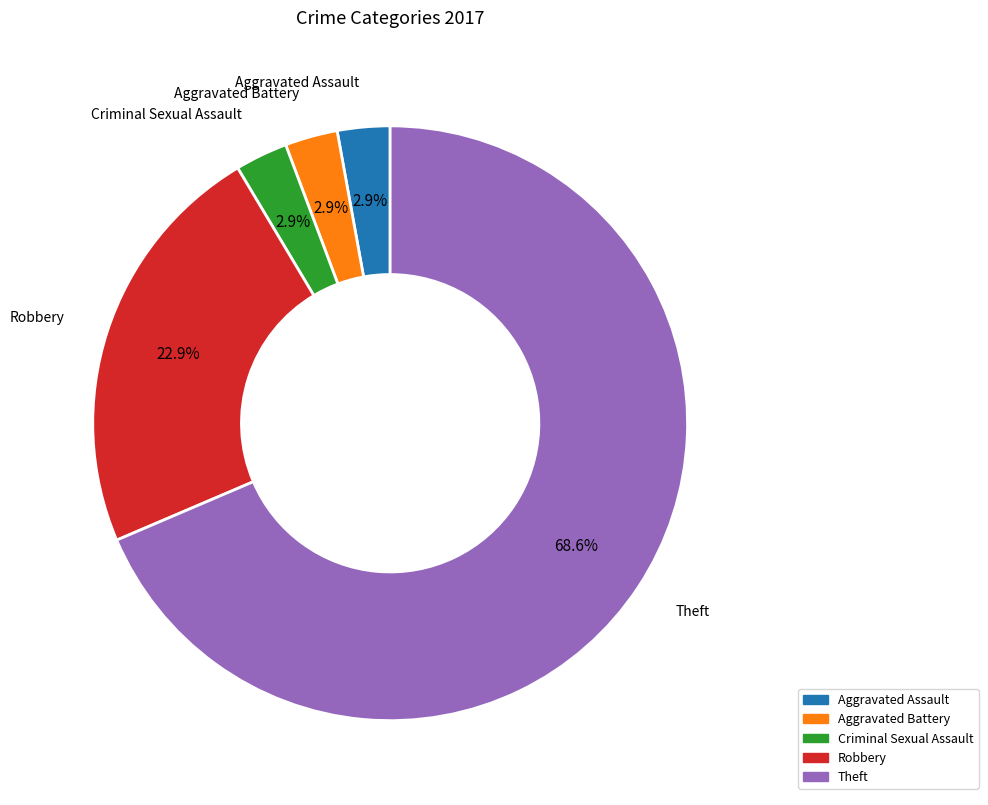

Between Criminal Sexual Assault and Theft, which is larger?

Theft